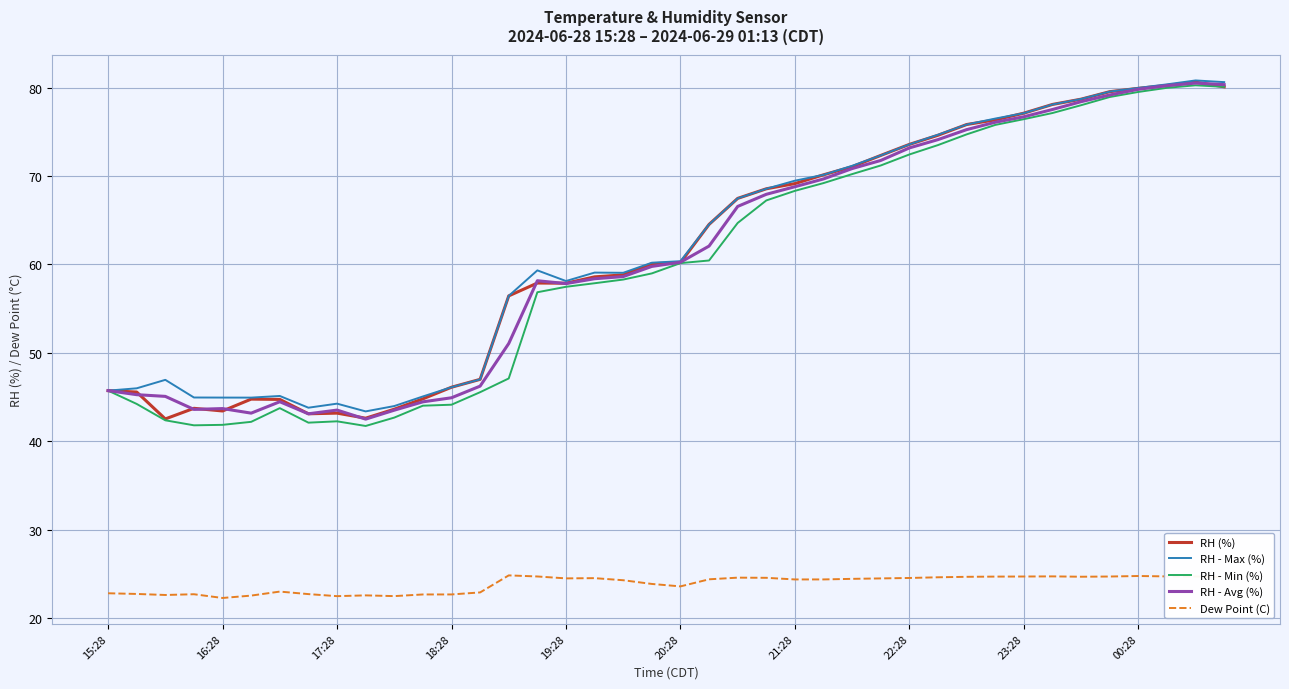

True or false: Dew Point (C) and RH - Max (%) cross at least once.

False